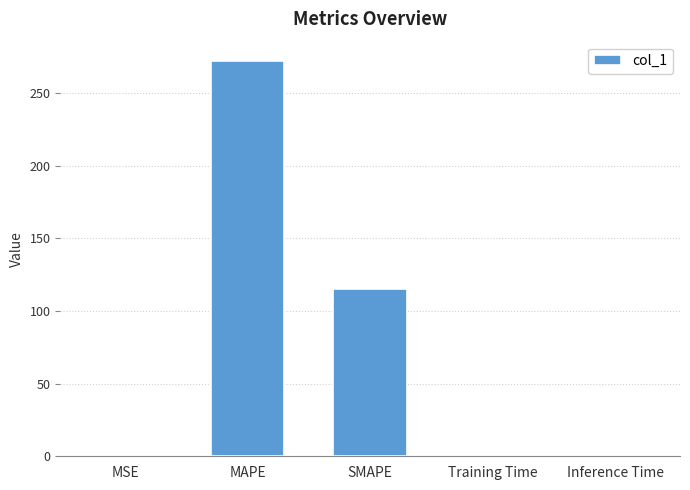

Where is the data nearest to the value 135?

SMAPE